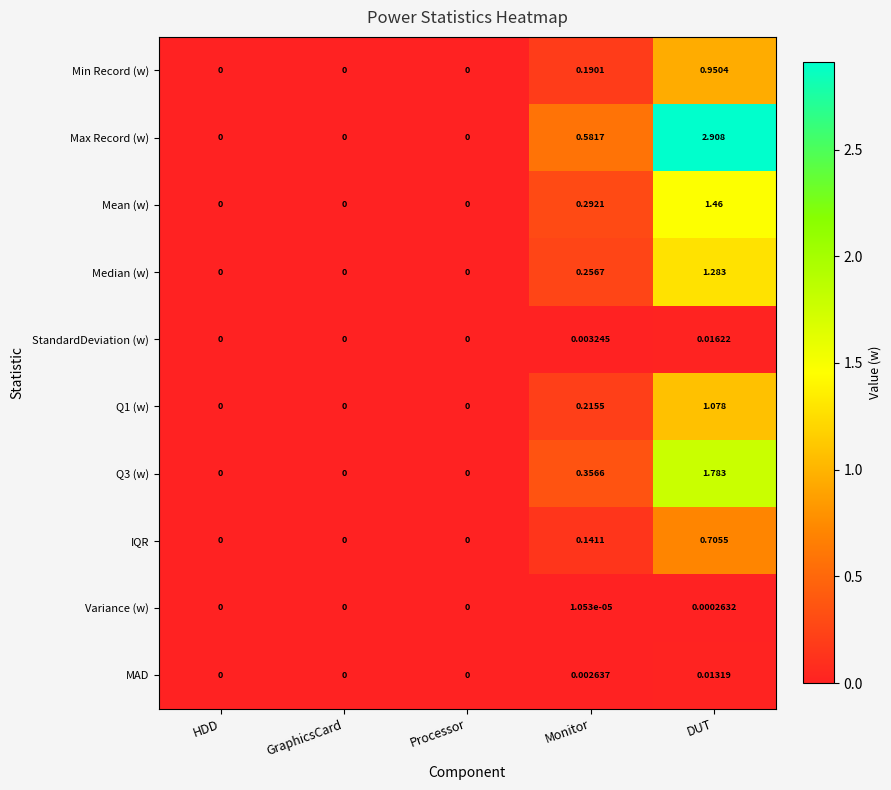

What is the greatest value displayed?

2.9